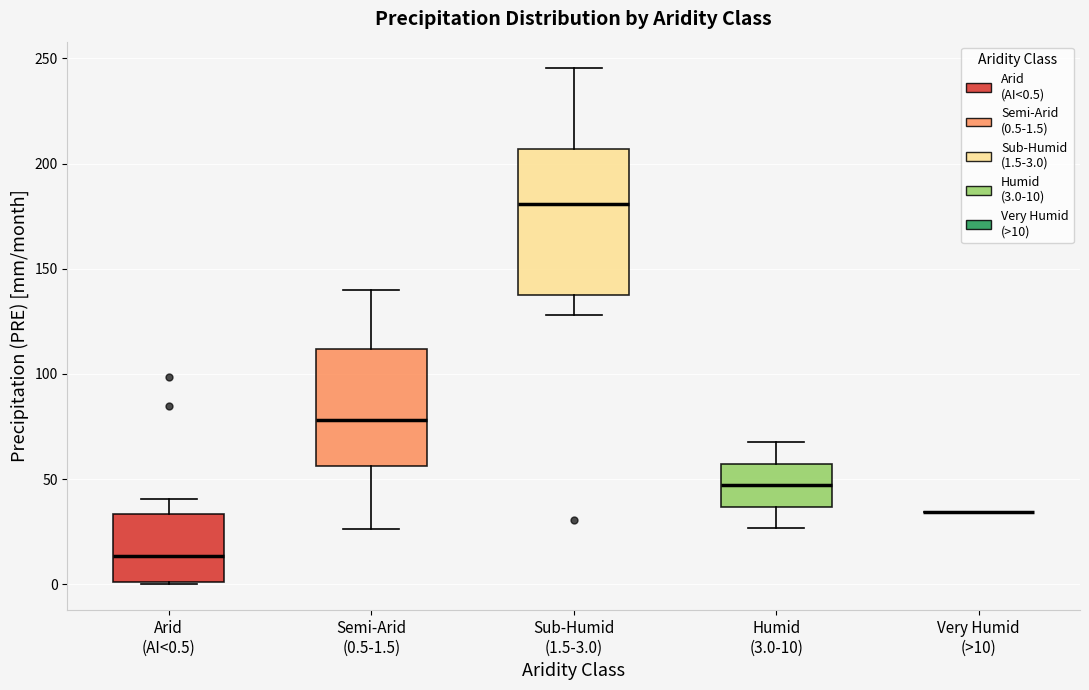

Where is the lower edge of the box for Semi-Arid (0.5-1.5) on the y-axis? The values are not printed on the chart, so give them approximately, as read against the axis.

55